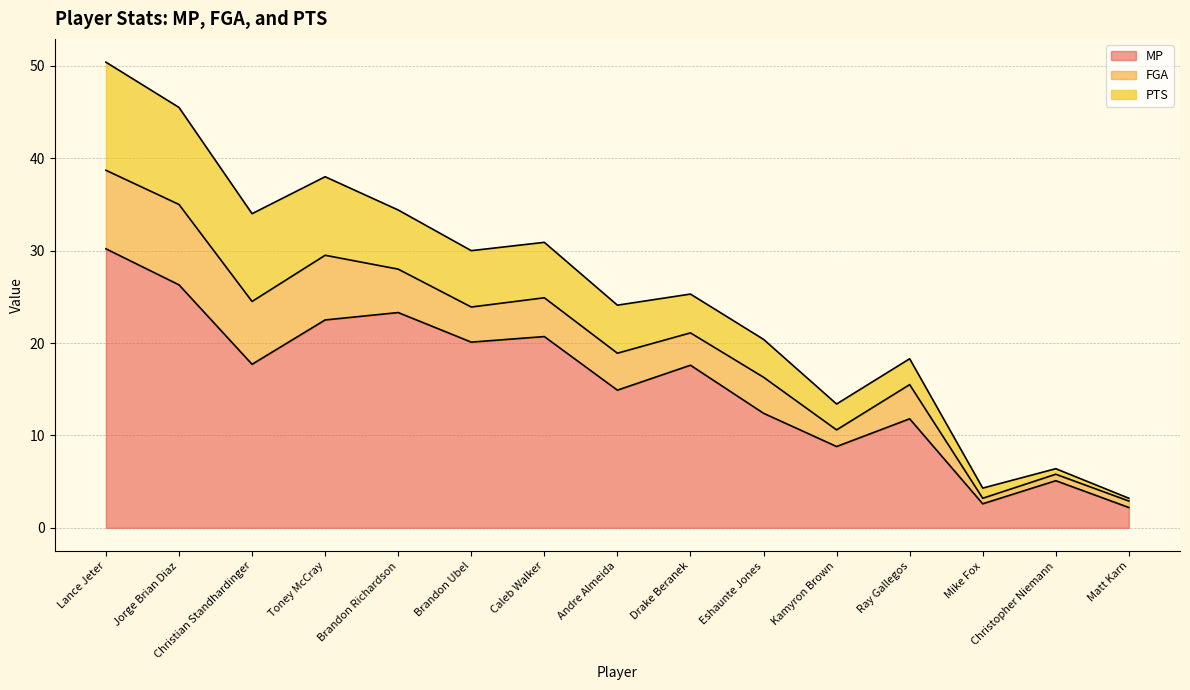

What is the sum of all MP values?

236.2